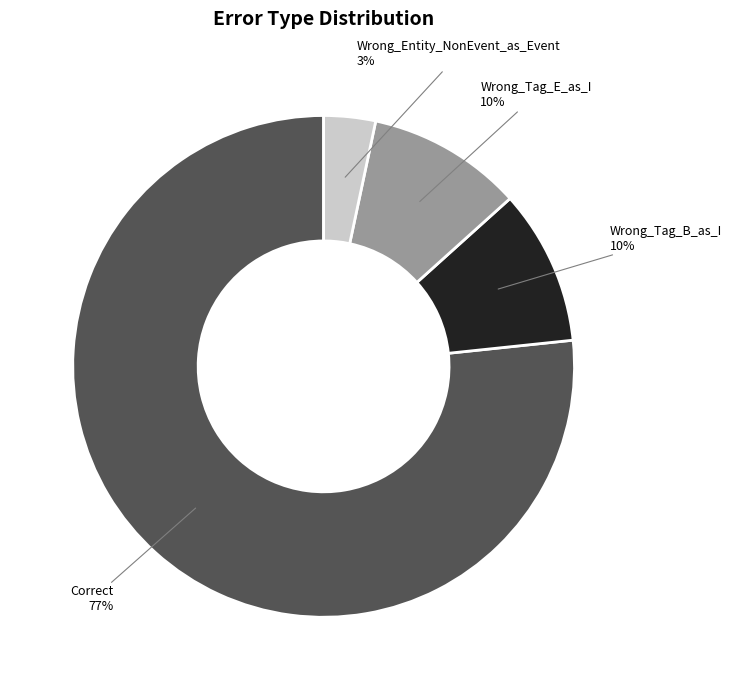

How many segments does this pie chart have?

4